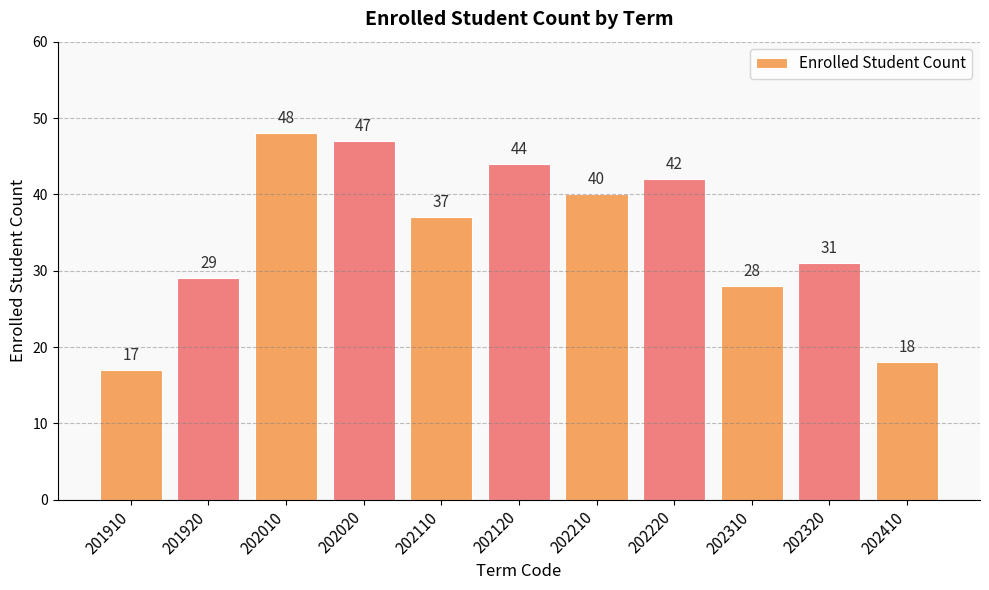

Rank the categories by value from lowest to highest.

201910, 202410, 202310, 201920, 202320, 202110, 202210, 202220, 202120, 202020, 202010